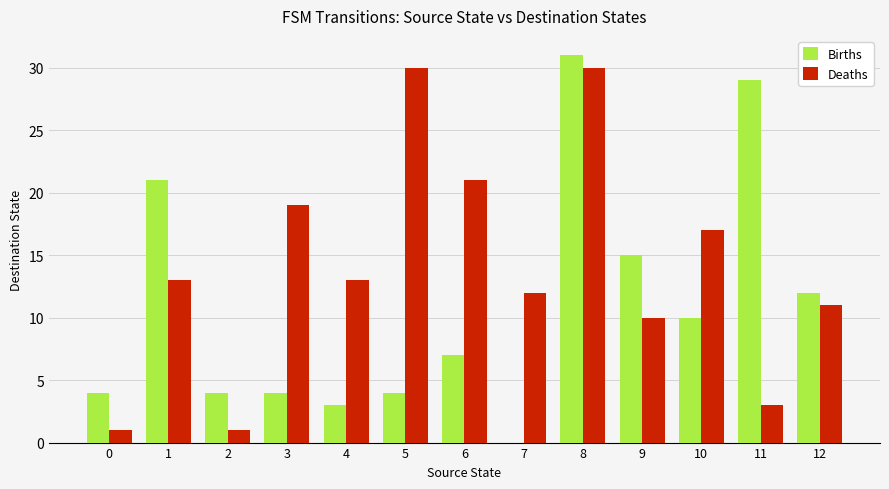

At which label does Births first exceed 7?

1